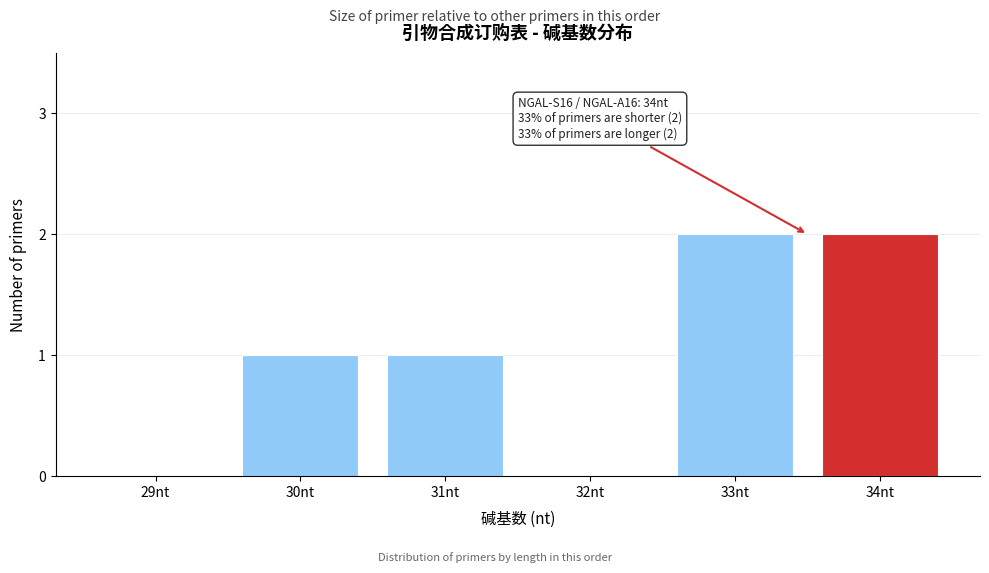

Reading left to right, transcribe all the data shown in this chart.

29nt=0	30nt=1	31nt=1	32nt=0	33nt=2	34nt=2